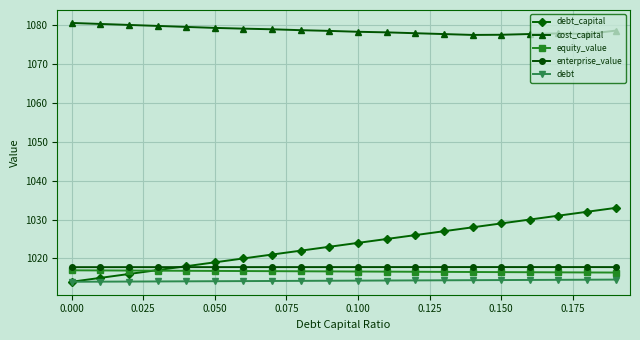

What is the value of the debt_capital point at the 8th from the left?

1021.0